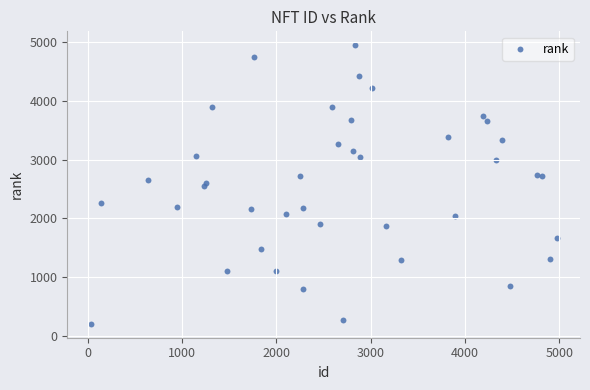

What is the range of Y values (max minus min)?

4748